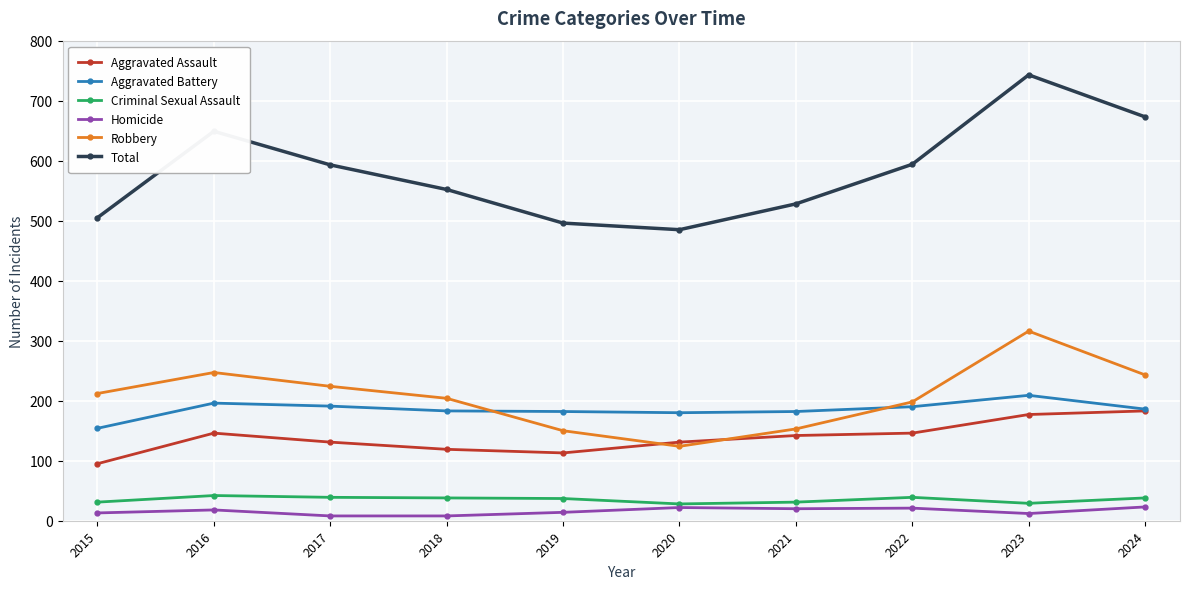

What is the approximate value of Criminal Sexual Assault at 2024?

38